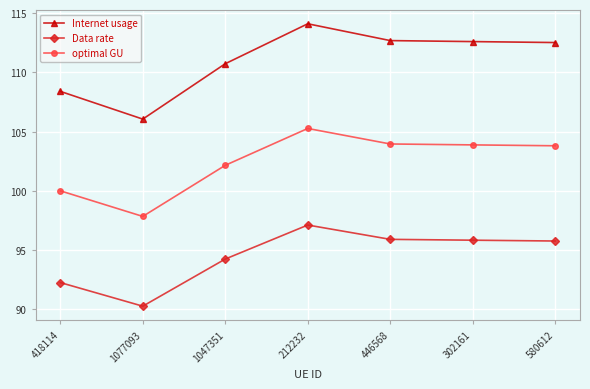

At how many categories does at least one series exceed 103?

7